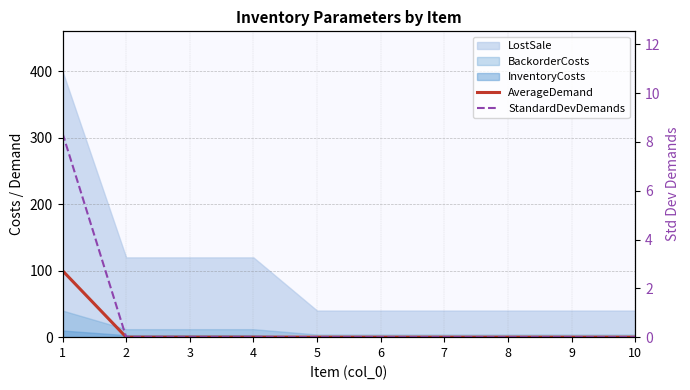

True or false: AverageDemand has more than 2 interior local peaks.

False